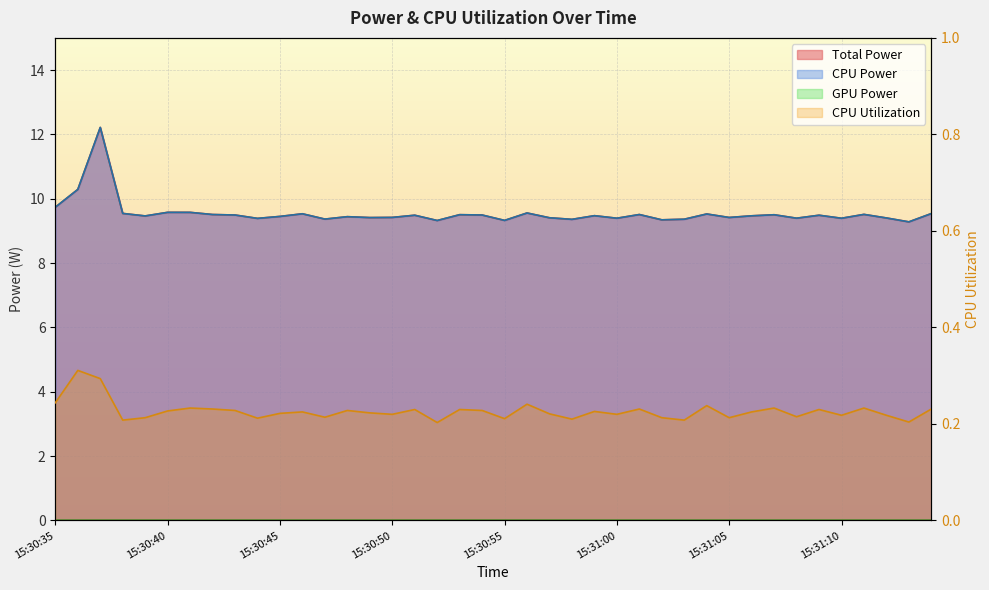

What is the minimum value shown in the chart?

0.2